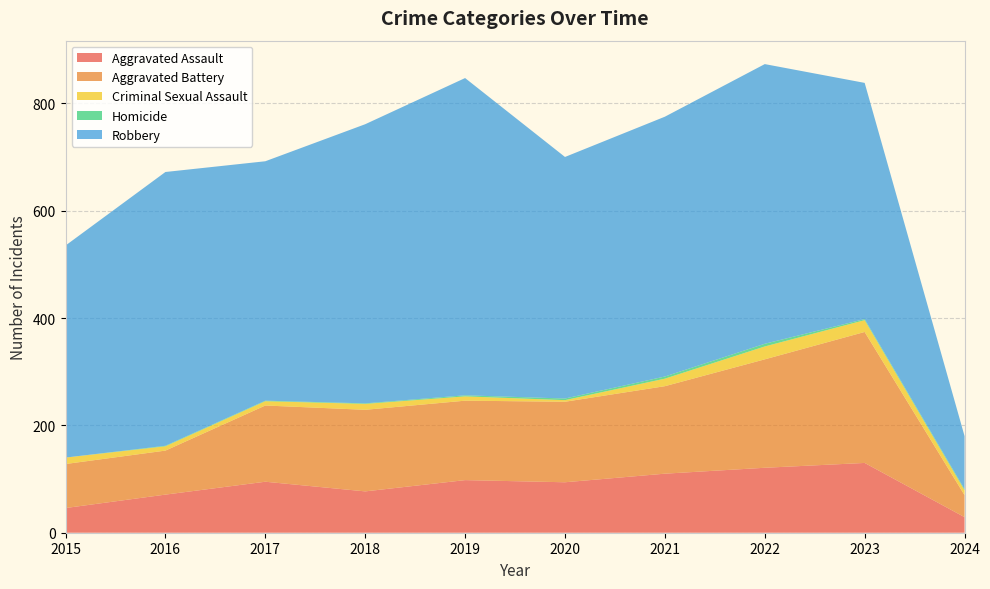

Reading left to right, transcribe all the data shown in this chart.

Aggravated Assault: 2015=46	2016=71	2017=95	2018=77	2019=98	2020=94	2021=110	2022=121	2023=130	2024=29
Aggravated Battery: 2015=82	2016=82	2017=142	2018=152	2019=148	2020=150	2021=163	2022=202	2023=244	2024=41
Criminal Sexual Assault: 2015=12	2016=8	2017=8	2018=11	2019=8	2020=3	2021=14	2022=24	2023=22	2024=9
Homicide: 2015=0	2016=1	2017=1	2018=1	2019=2	2020=3	2021=4	2022=5	2023=2	2024=2
Robbery: 2015=395	2016=510	2017=446	2018=520	2019=591	2020=450	2021=484	2022=521	2023=440	2024=99